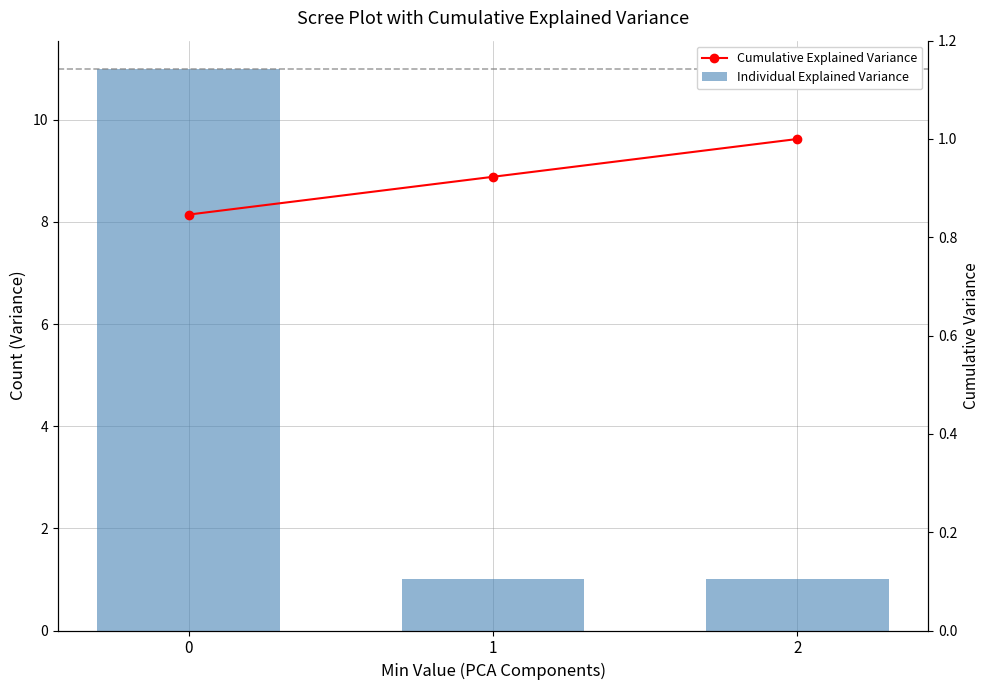

What is the value of the Cumulative Explained Variance bar at the 1st from the left?

0.8